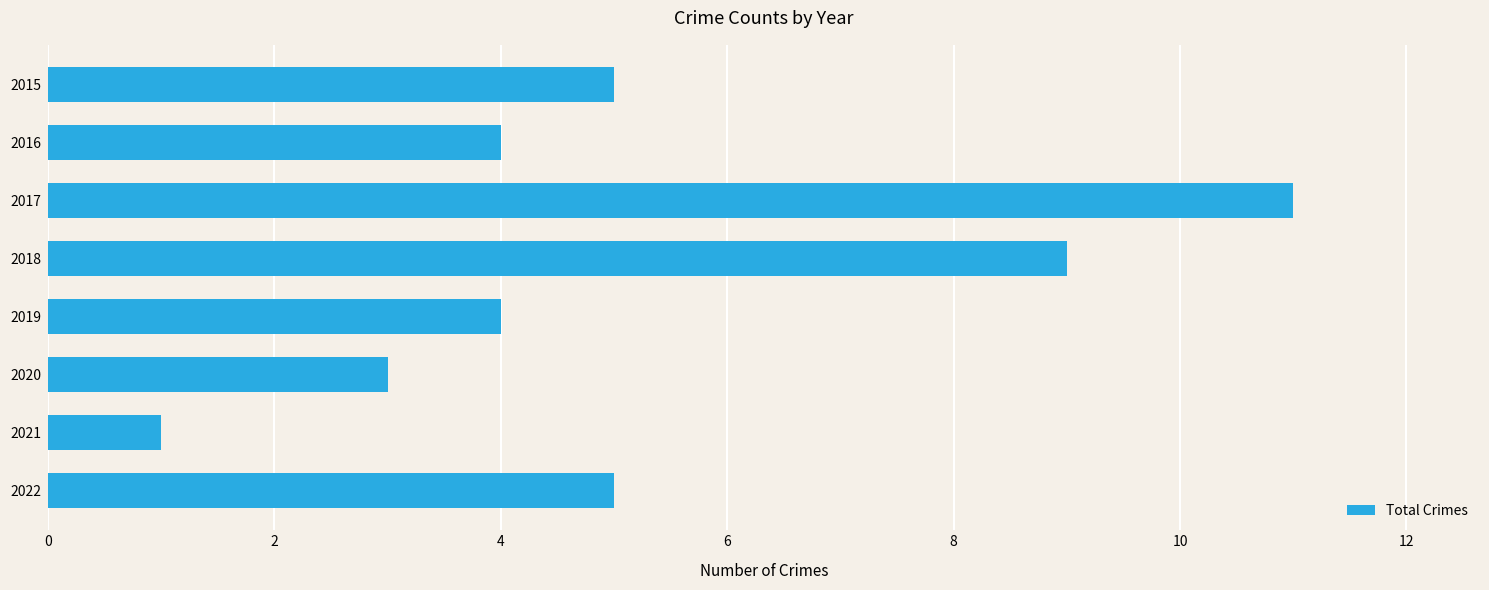

Is it true that the value at 2015 is 7?

False